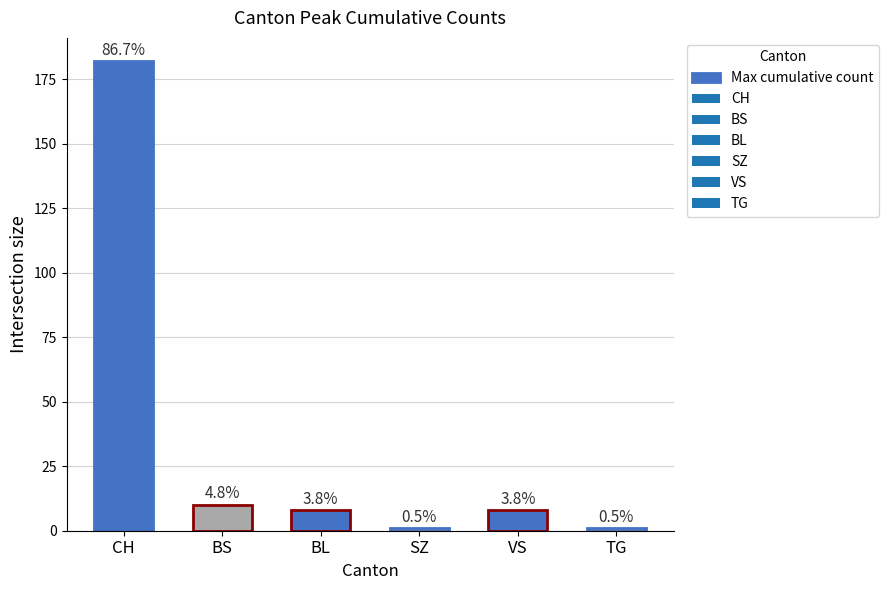

What is the label of the 1st bar from the left?

CH